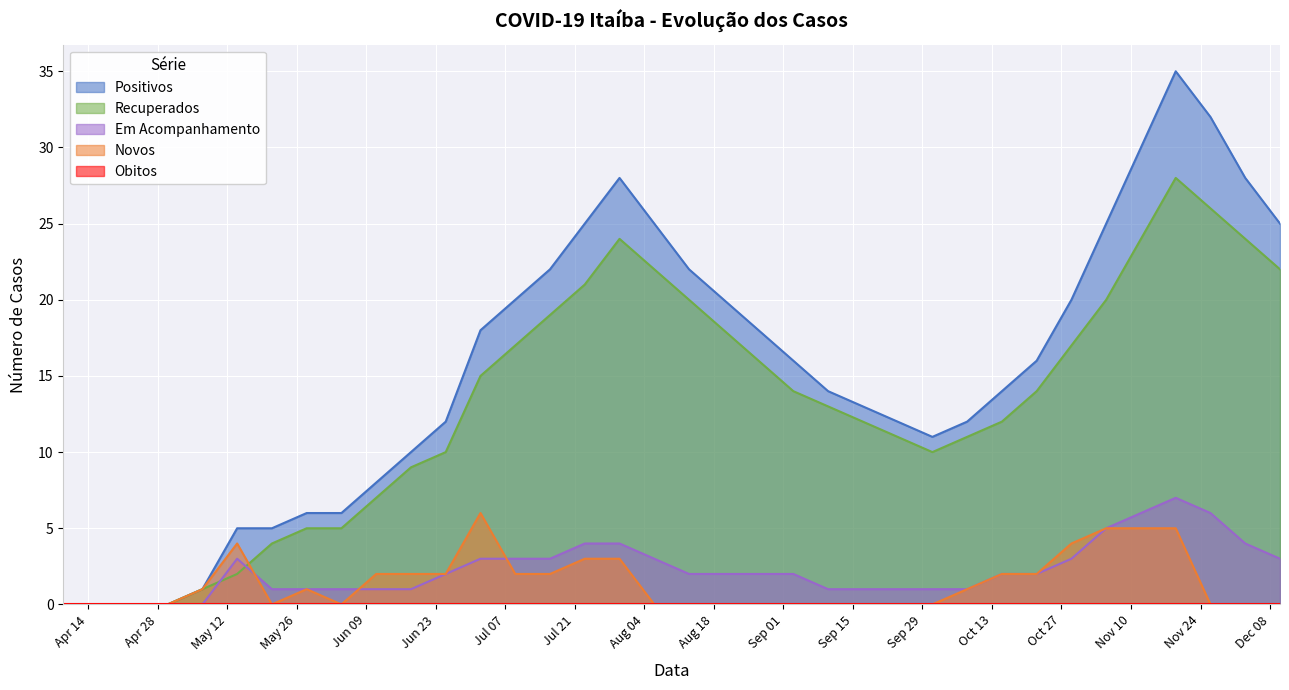

What is the difference between the maximum and minimum values in the Em Acompanhamento series?

7